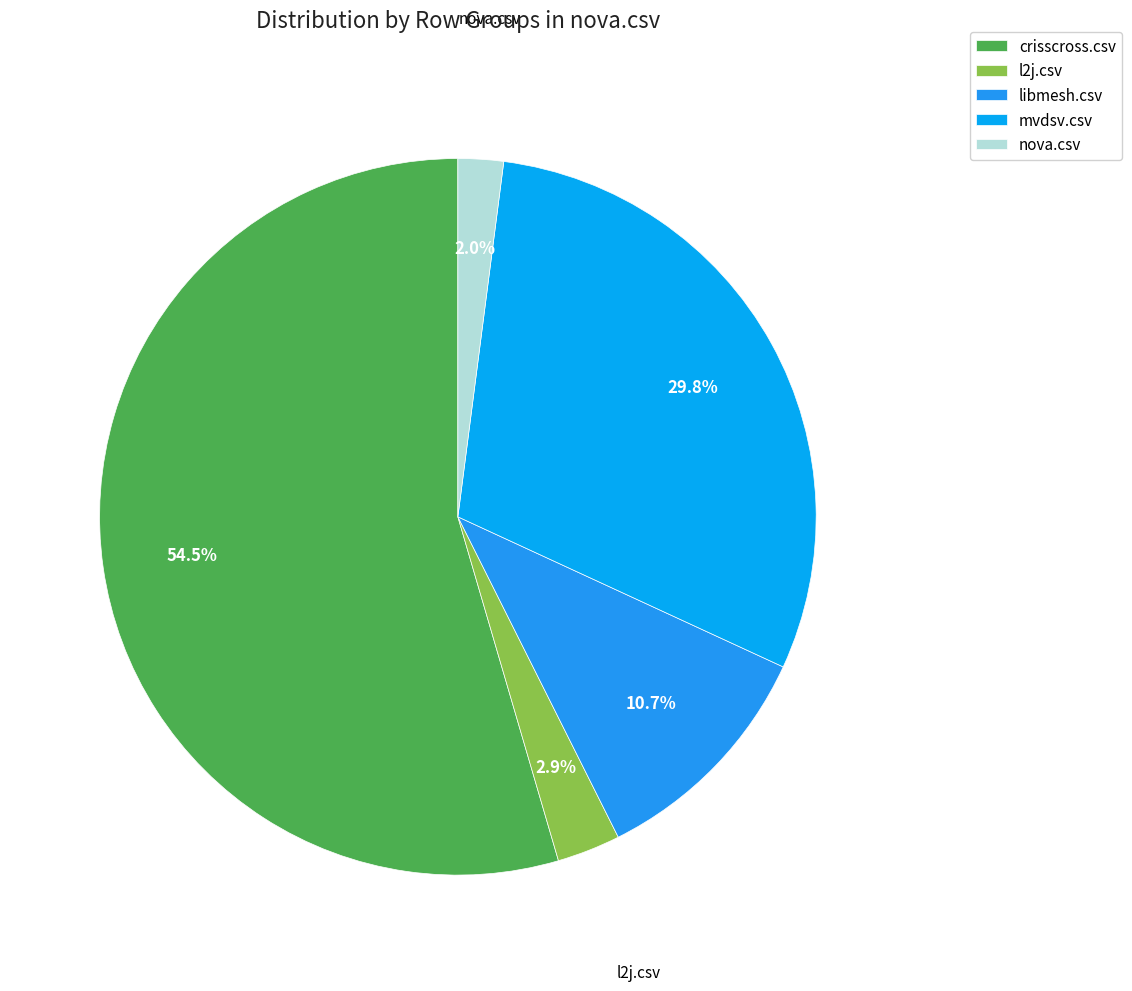

Do libmesh.csv and mvdsv.csv together represent more than half of the pie?

No